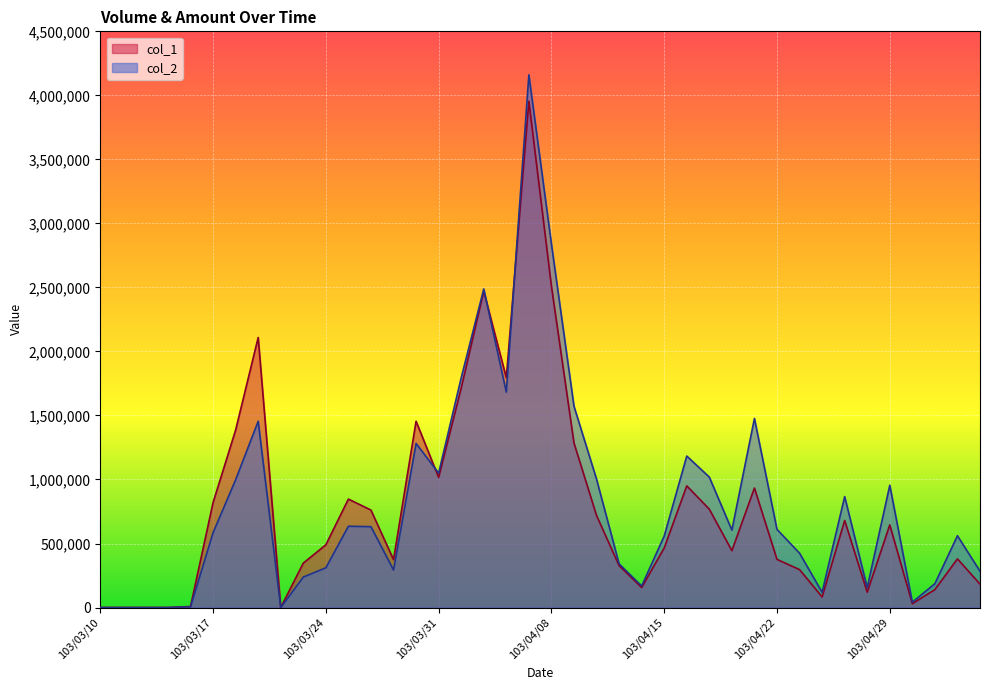

What is the sum of the col_2 values at 103/03/13 and 103/04/16?

1183060